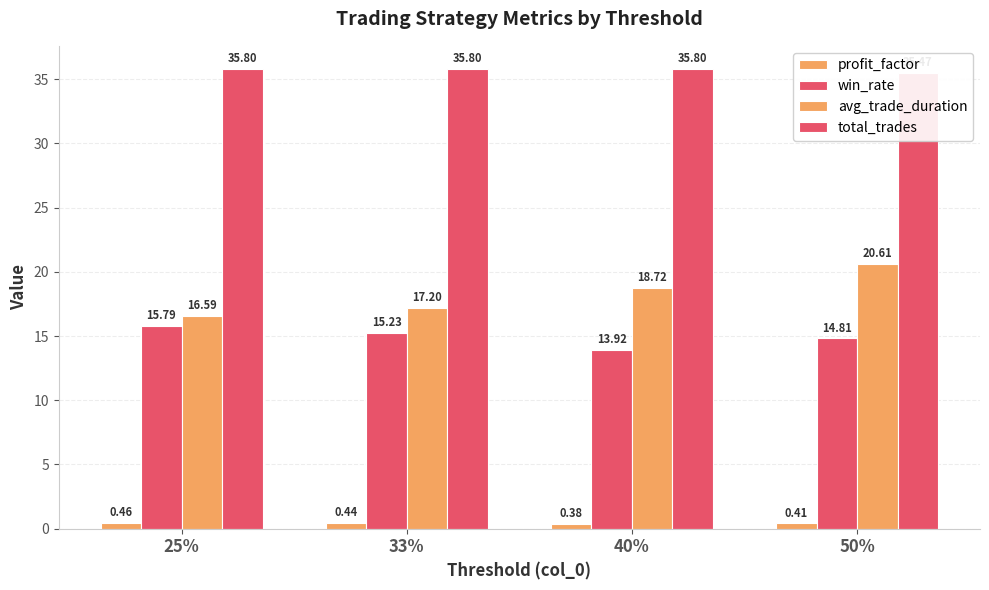

How many series are shown in this chart?

4